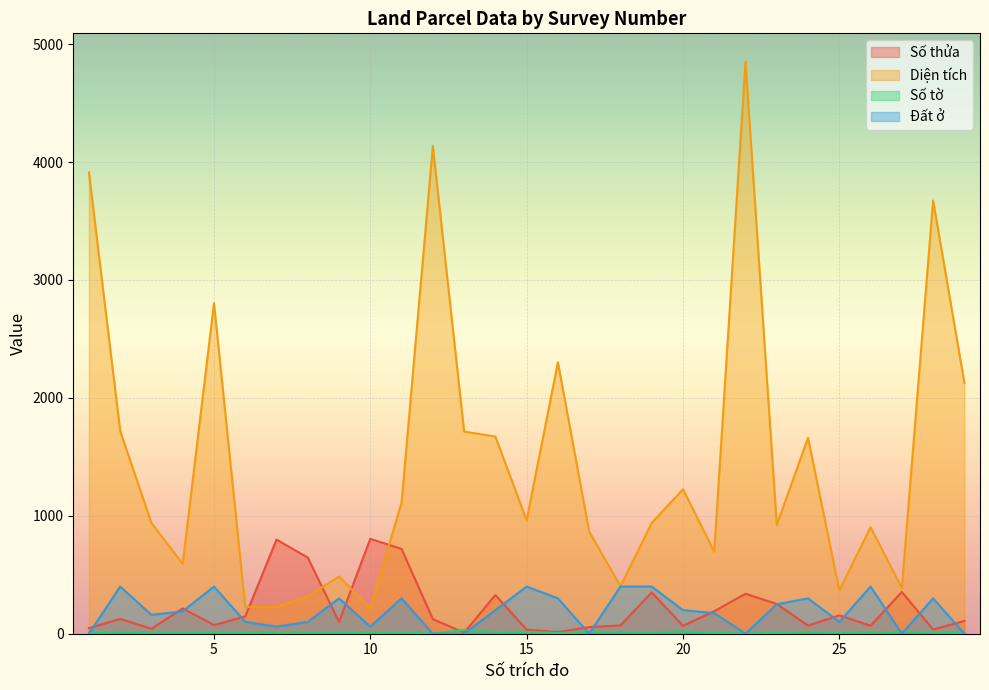

Where do Đất ở and Số tờ first cross each other?

1 and 2